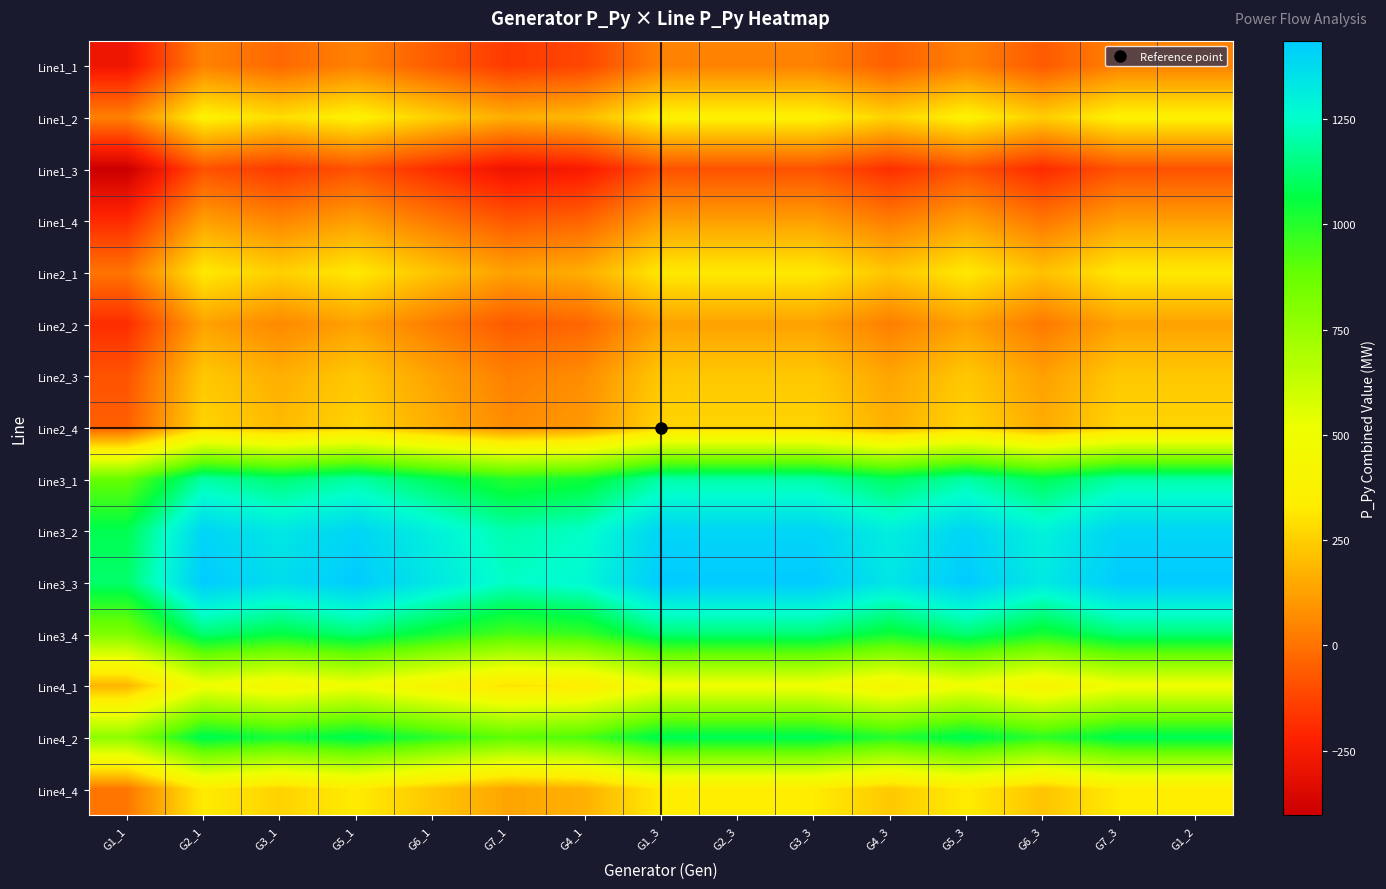

Count the number of categories in the chart.

15